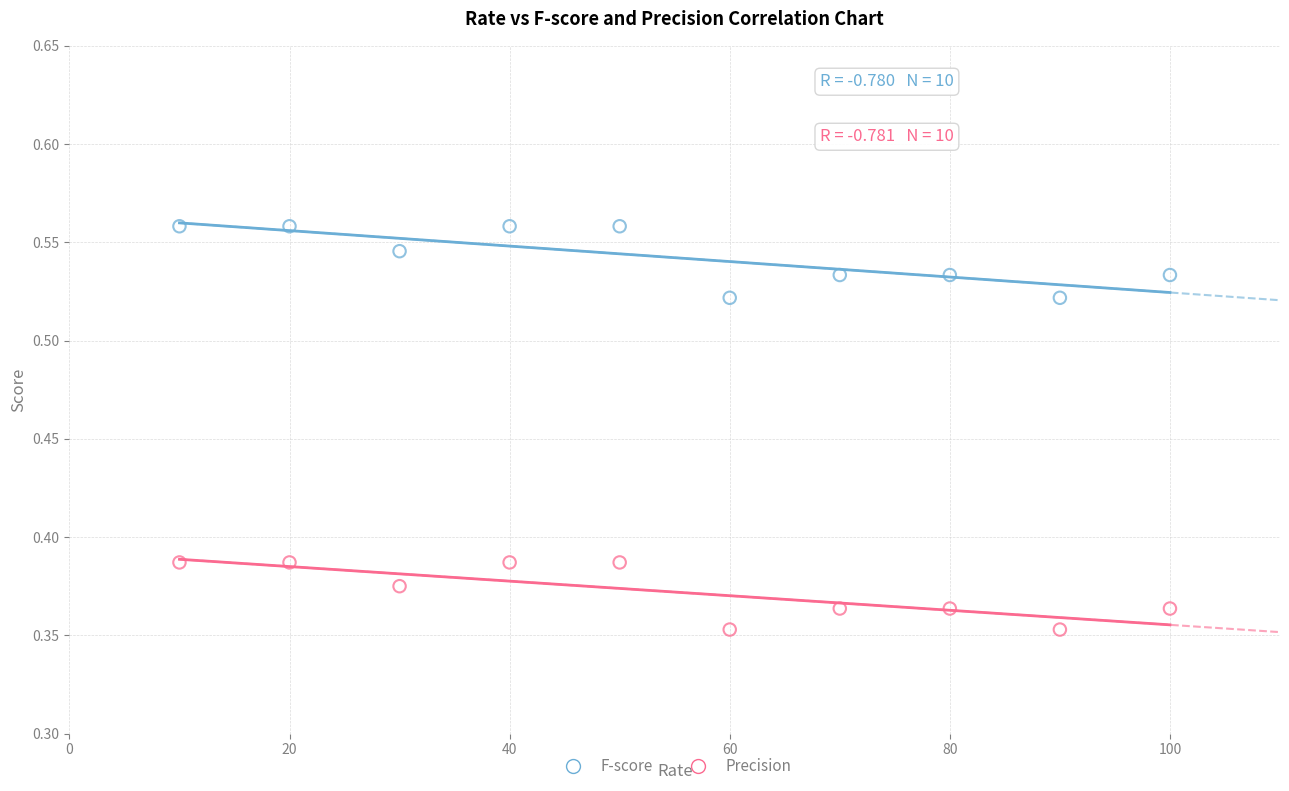

Across all data points, what is the range of X values (max minus min)?

90.0